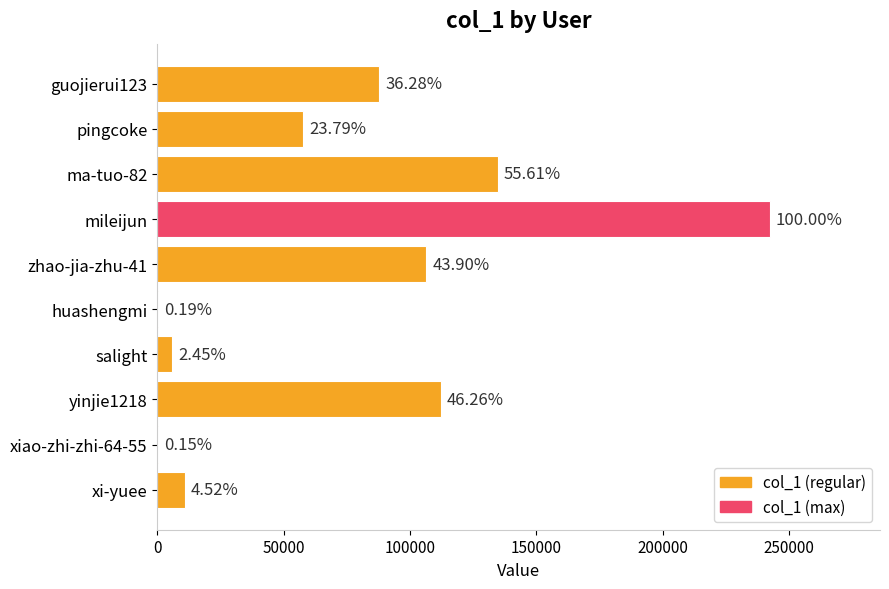

What is the smallest value displayed?

360